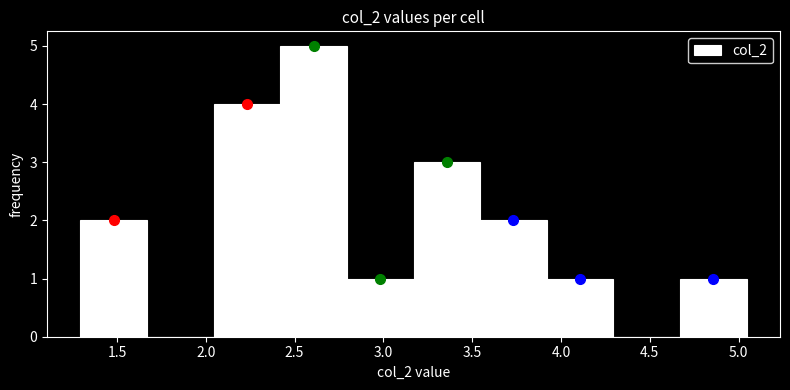

What is the height of the bar covering 3.15 to 3.55 on the x-axis? Neither the bar edges nor the heights are printed on the chart, so give them approximately, as read against the axes.

3